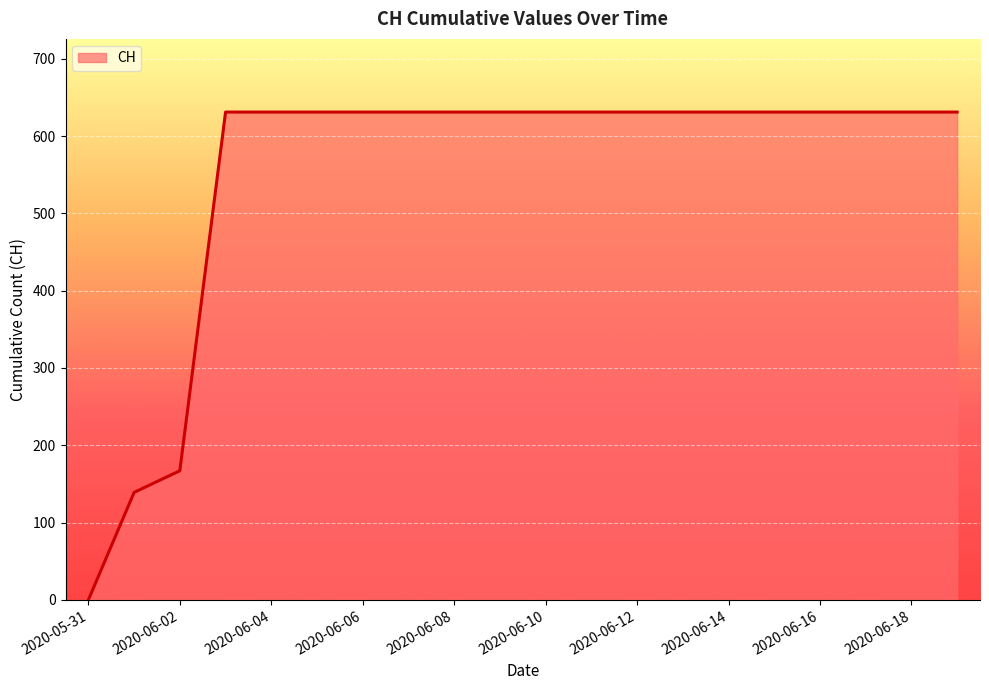

What is the average value?

552